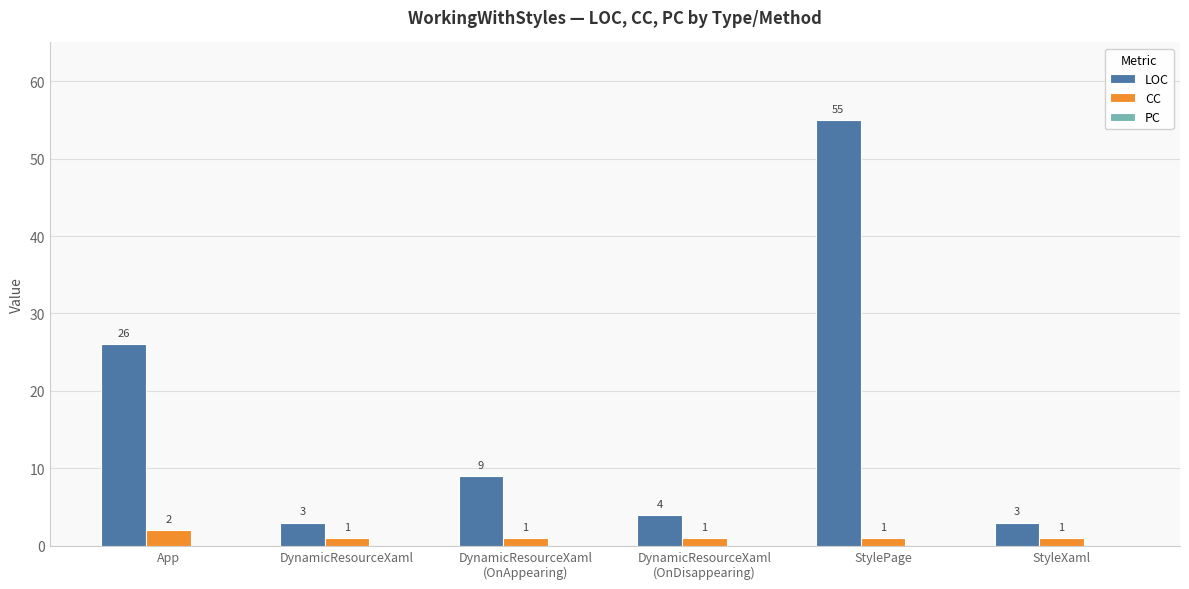

What is the difference between the maximum and minimum values in the CC series?

1